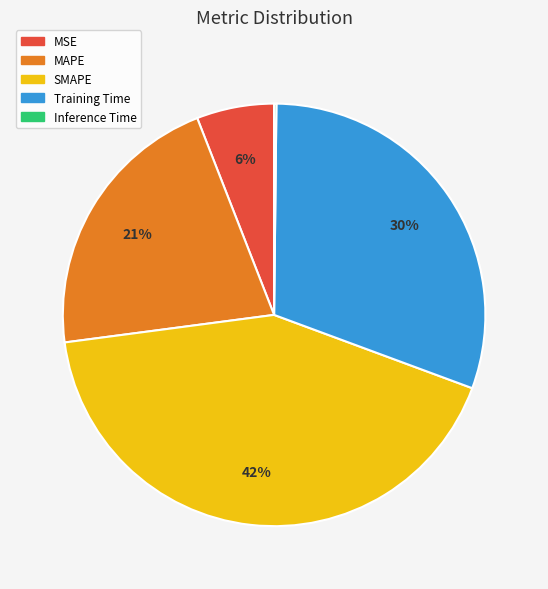

Is there a majority slice in this chart?

No